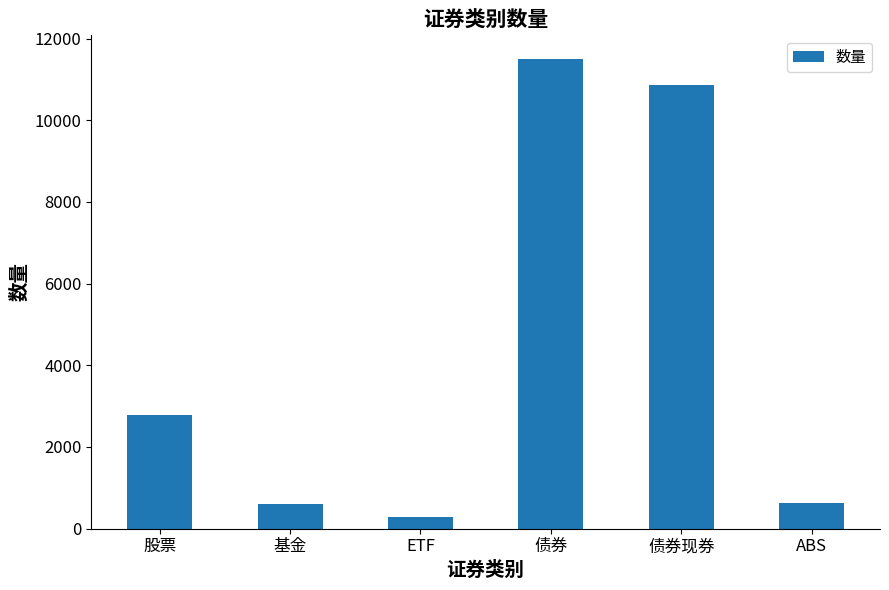

Between 债券现券 and 债券, which is larger?

债券